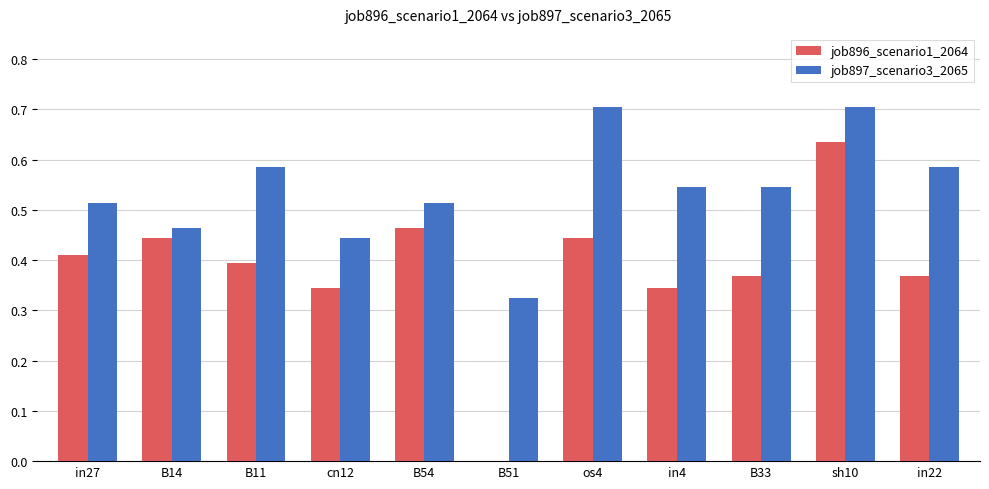

Is it true that job897_scenario3_2065 equals 0.7 at B14?

False